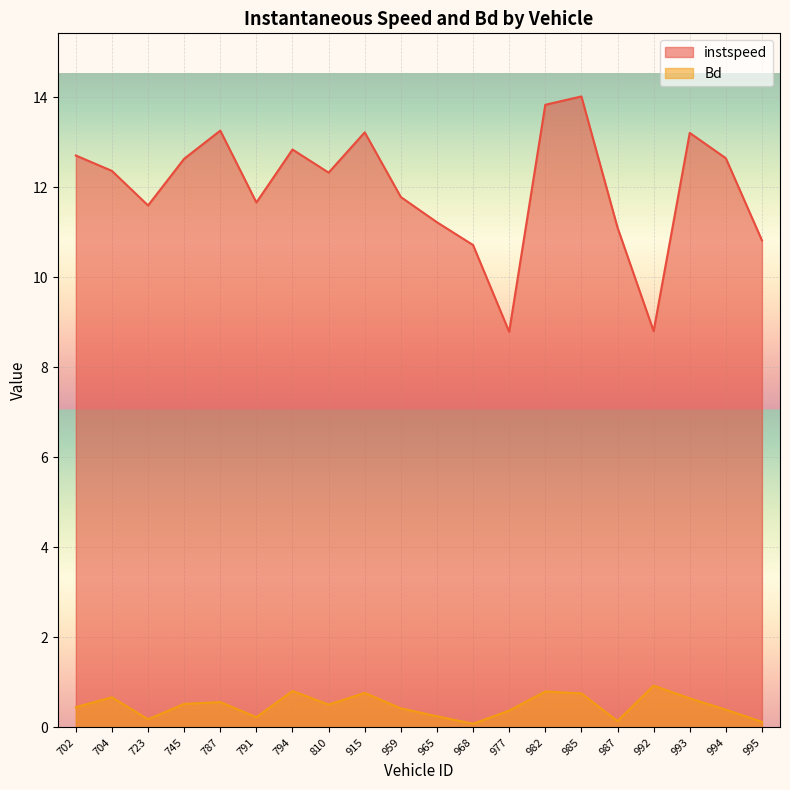

True or false: Bd and instspeed cross at least once.

False